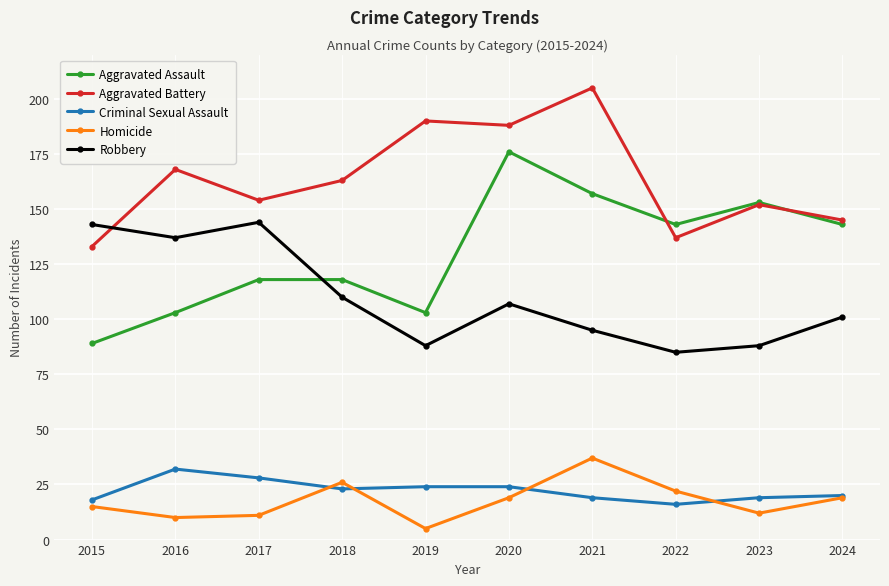

Which category has the highest value across all series?

2021